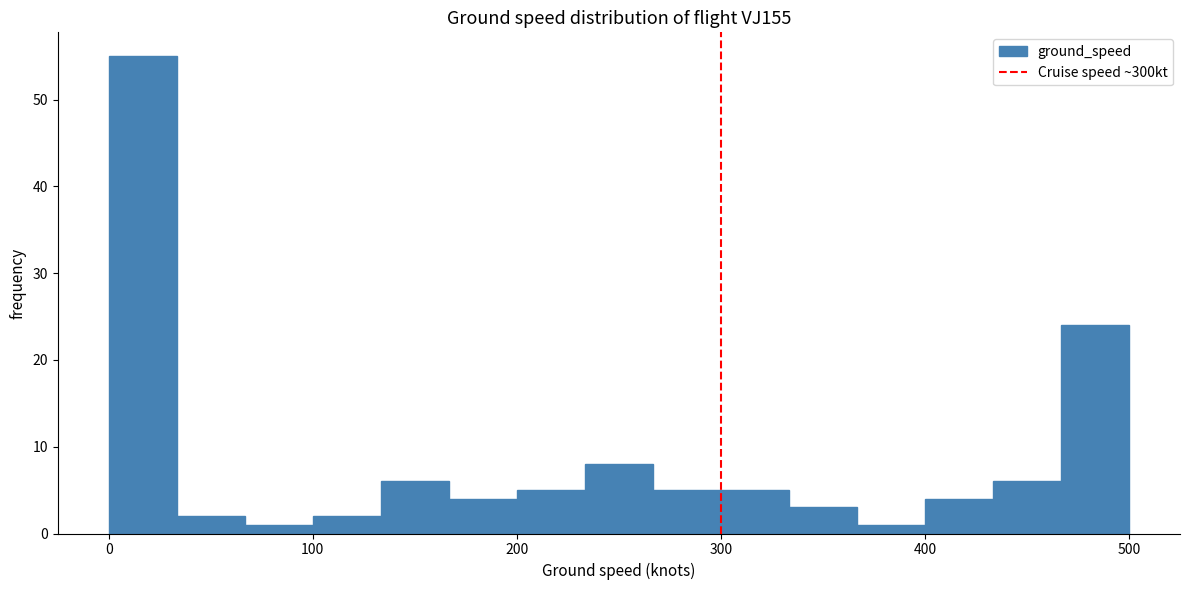

Read against the x-axis, roughly where is the centre of the tallest bar?

20